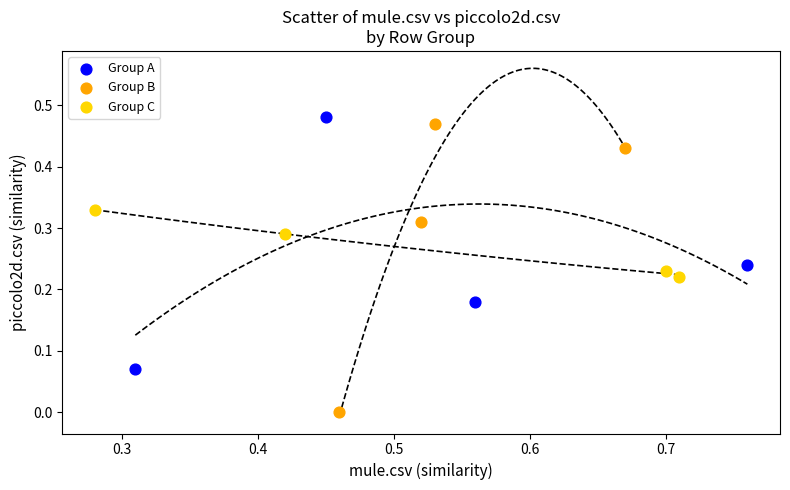

Which series contains the highest Y value?

Group A